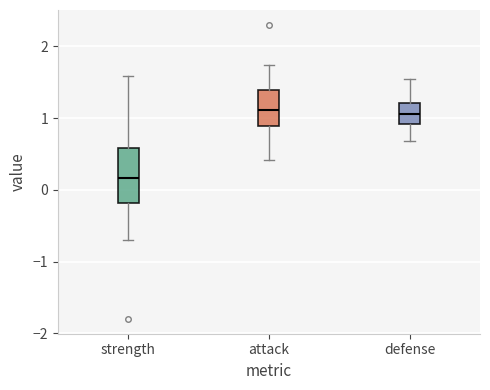

Where does the median line of the box for defense sit on the y-axis? The values are not printed on the chart, so give them approximately, as read against the axis.

1.1